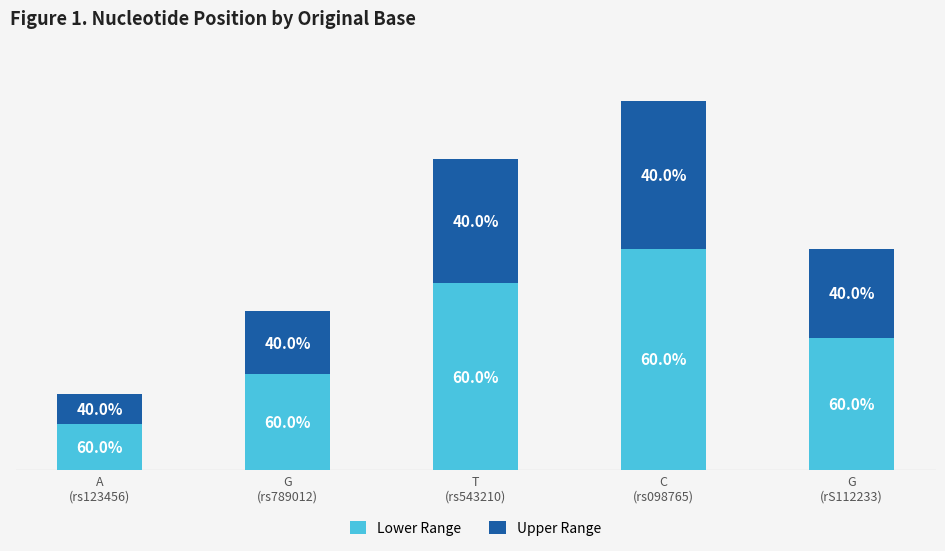

Rank the series by their average value, from lowest to highest.

Upper Range, Lower Range